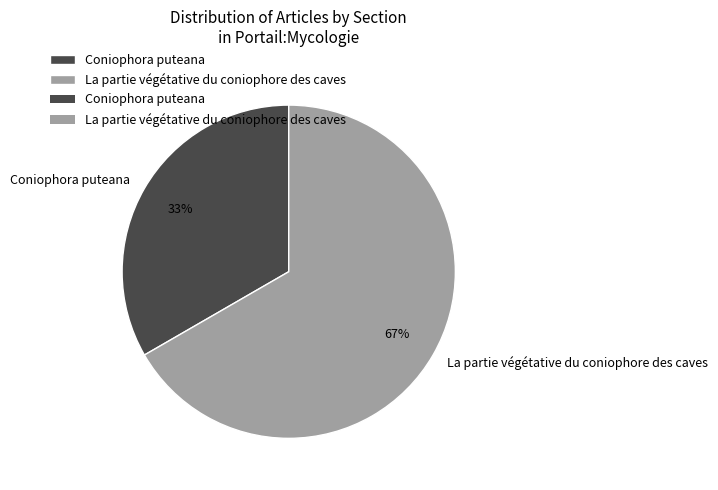

Count the number of slices in the pie.

2